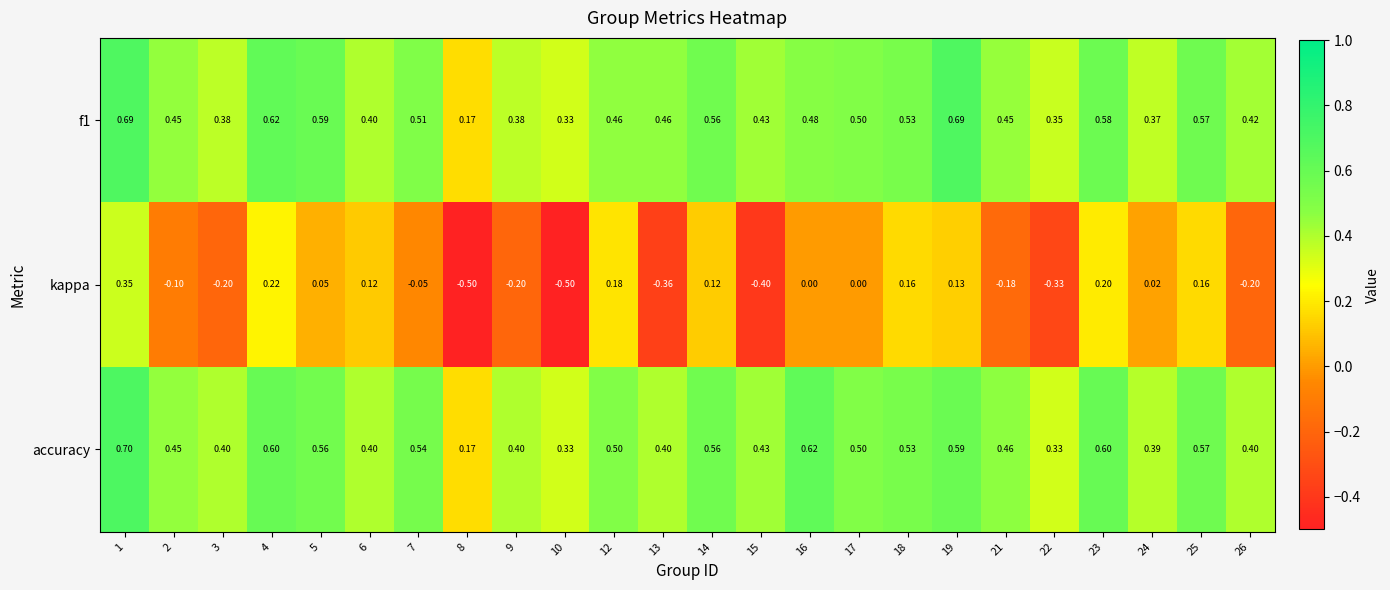

Rank the series by their maximum value, from highest to lowest.

accuracy, f1, kappa